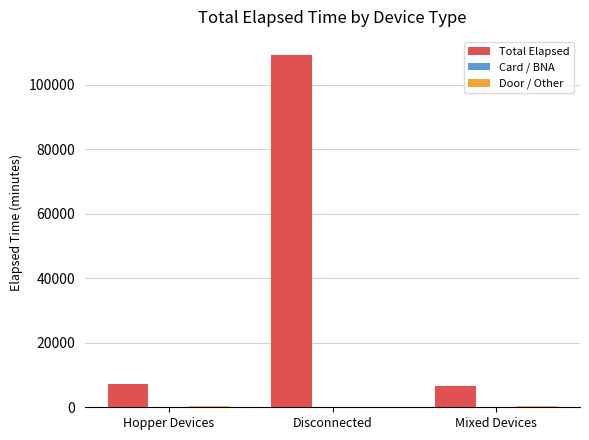

Which series changed the most between Disconnected and Mixed Devices?

Total Elapsed